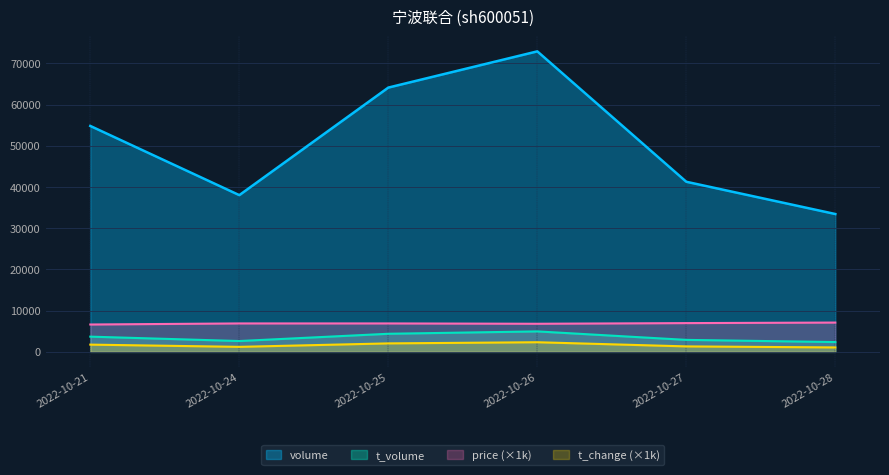

Count the price values in the range 6820 to 6980.

4